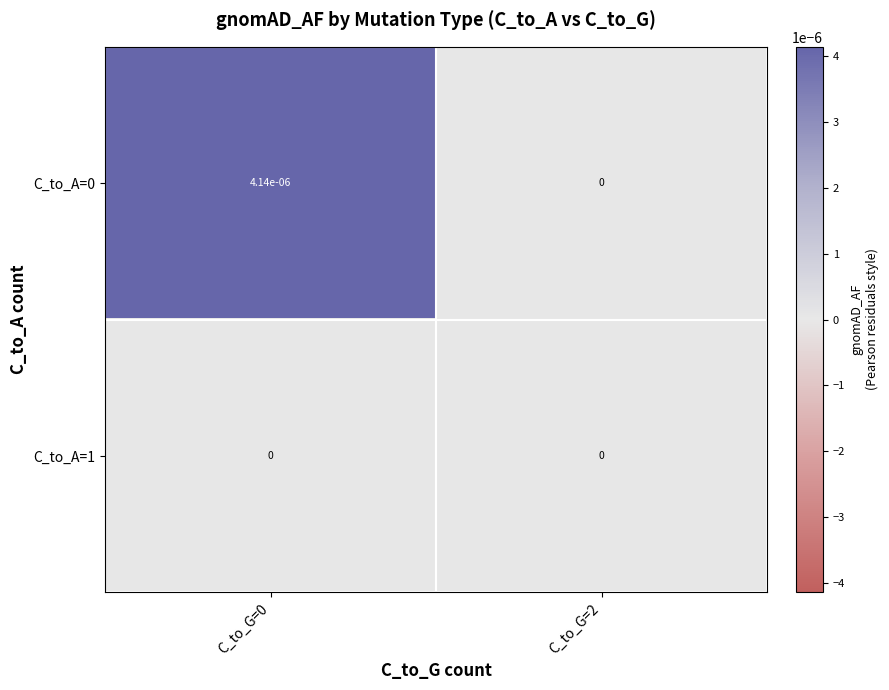

The C_to_A=1 series shows 0.0 at C_to_G=0. True or false?

True